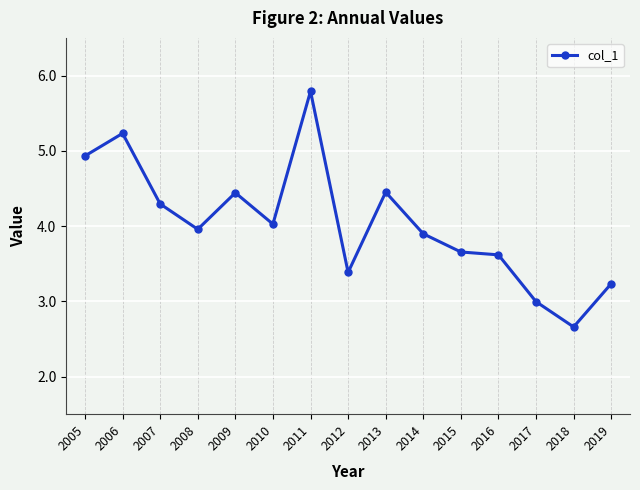

True or false: the data shows 4.3 at 2007.

True